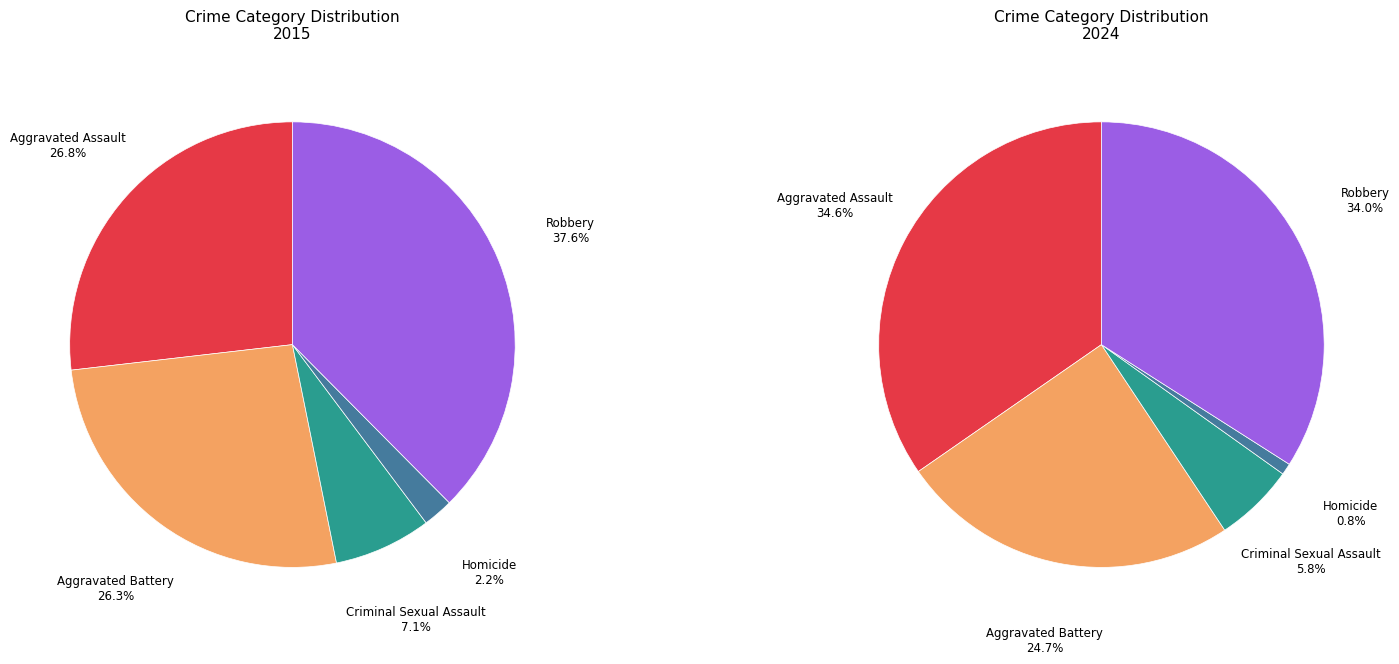

To the nearest percent, what portion does Robbery represent?

38%